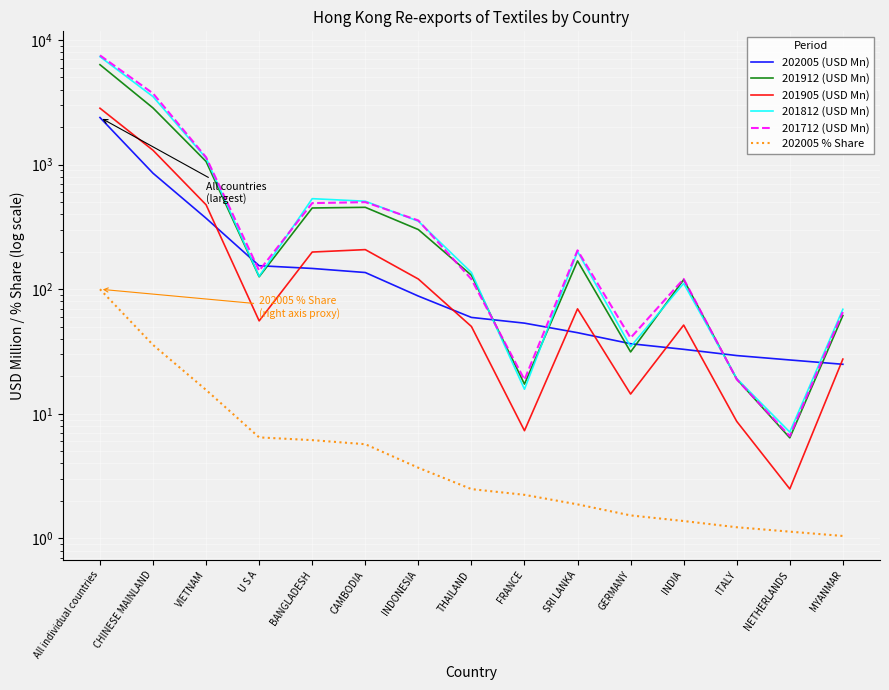

At which category does the chart reach its peak across all series?

All individual countries